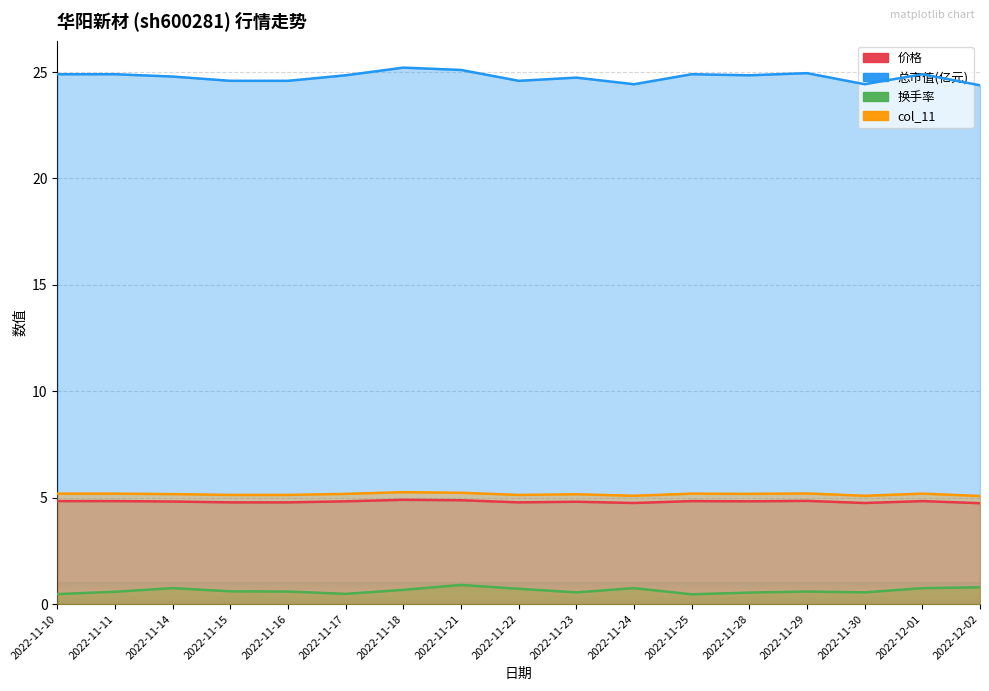

Reading left to right, extract all data points from this chart.

价格: 4.8	4.8	4.8	4.8	4.8	4.8	4.9	4.9	4.8	4.8	4.8	4.8	4.8	4.8	4.8	4.8	4.7
总市值(亿元): 24.9	24.9	24.8	24.6	24.6	24.9	25.2	25.1	24.6	24.7	24.4	24.9	24.9	24.9	24.4	24.9	24.4
换手率: 0.5	0.6	0.8	0.6	0.6	0.5	0.7	0.9	0.7	0.6	0.8	0.5	0.5	0.6	0.6	0.8	0.8
col_11: 5.2	5.2	5.2	5.1	5.1	5.2	5.3	5.2	5.1	5.2	5.1	5.2	5.2	5.2	5.1	5.2	5.1